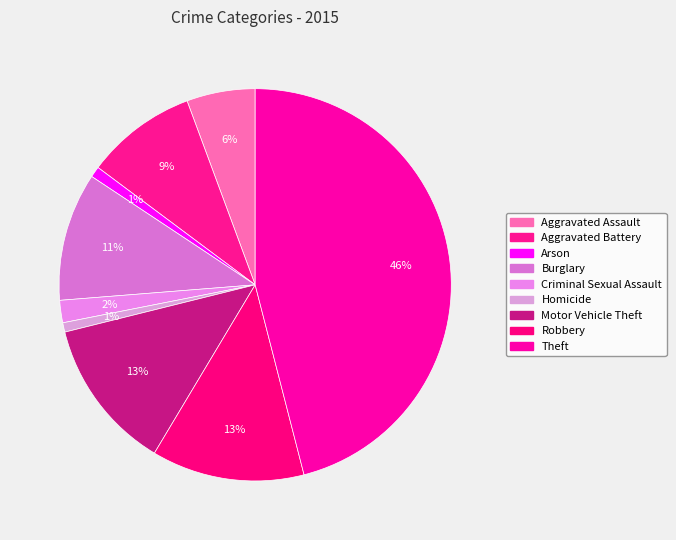

Count the number of slices in the pie.

9